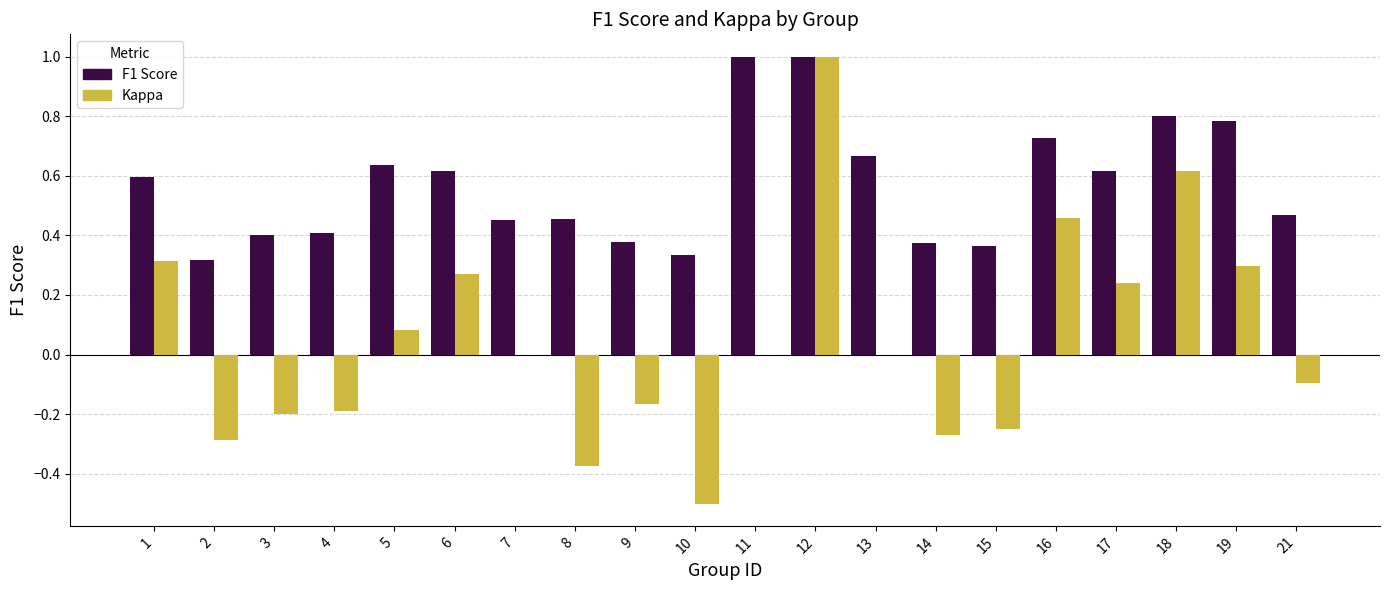

At which category is the sum across all series the highest?

12